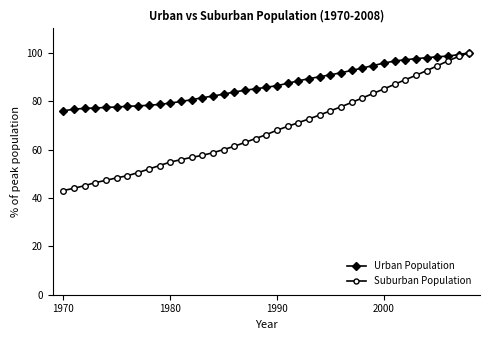

What is the value of the Suburban Population point at the 10th from the left?

53.4